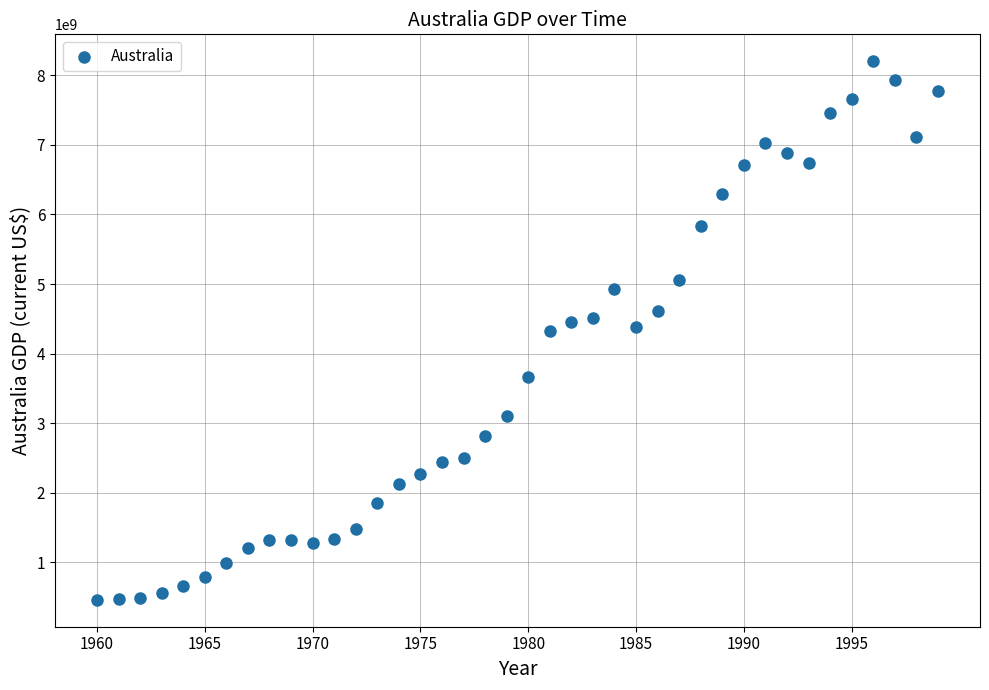

Count the number of points in this scatter plot.

40